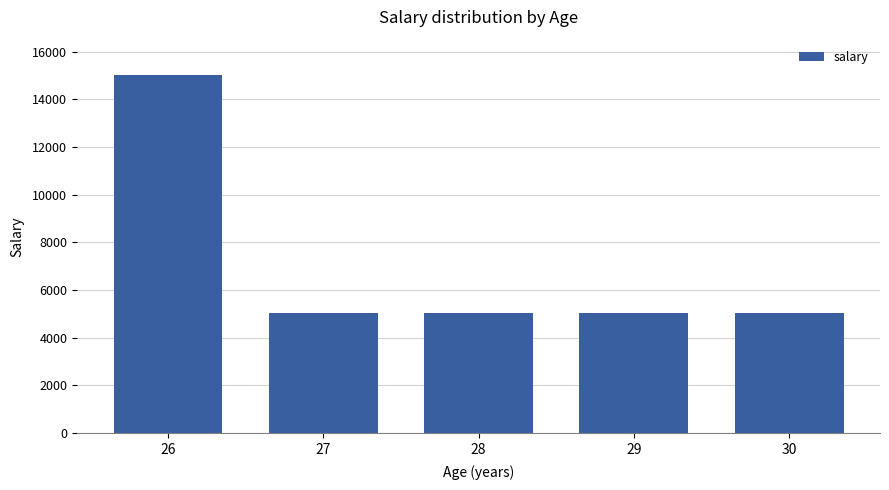

How many values are below 5024?

2